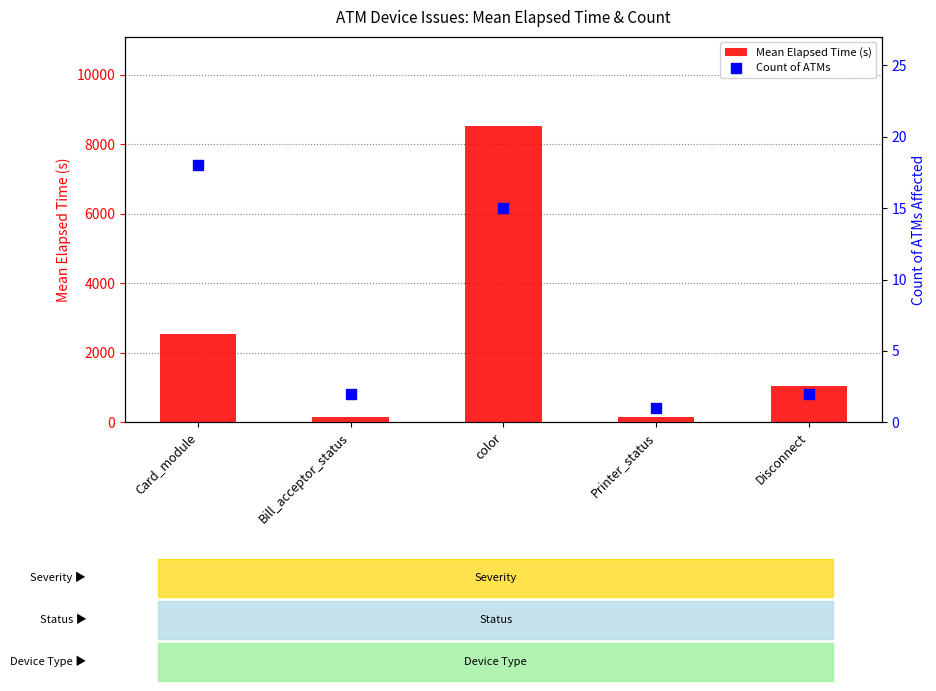

Which series contains the lowest Y value?

Count of ATMs